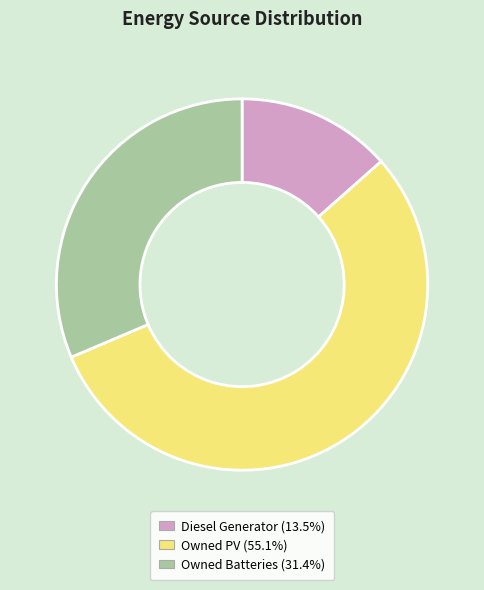

Count the number of slices in the pie.

3